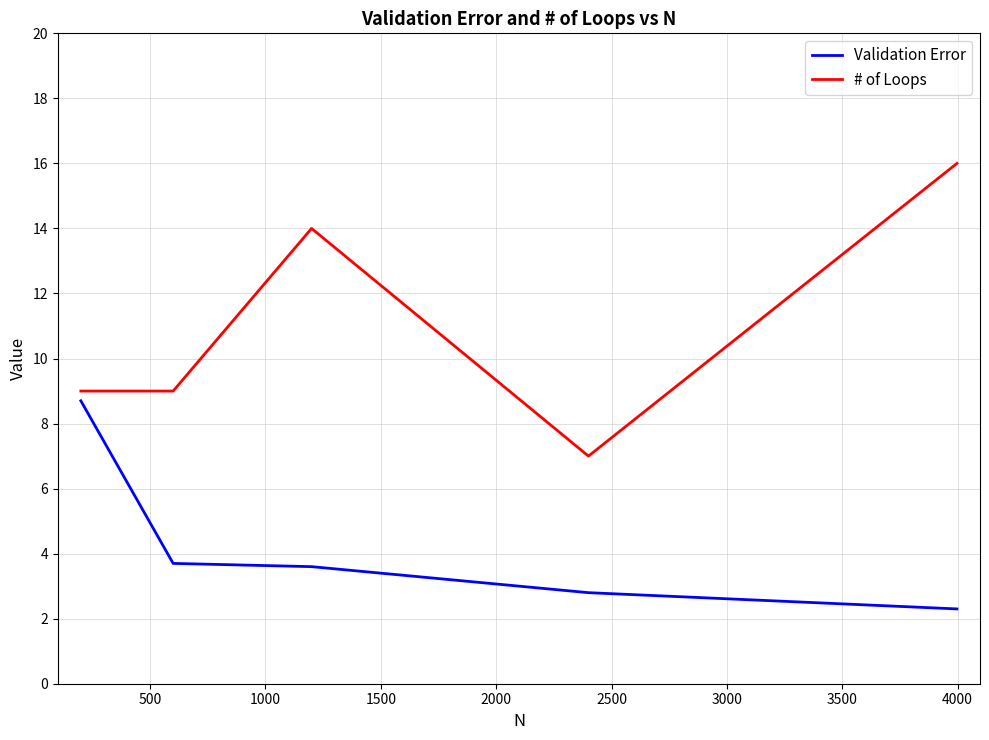

What is the smallest value displayed?

2.3